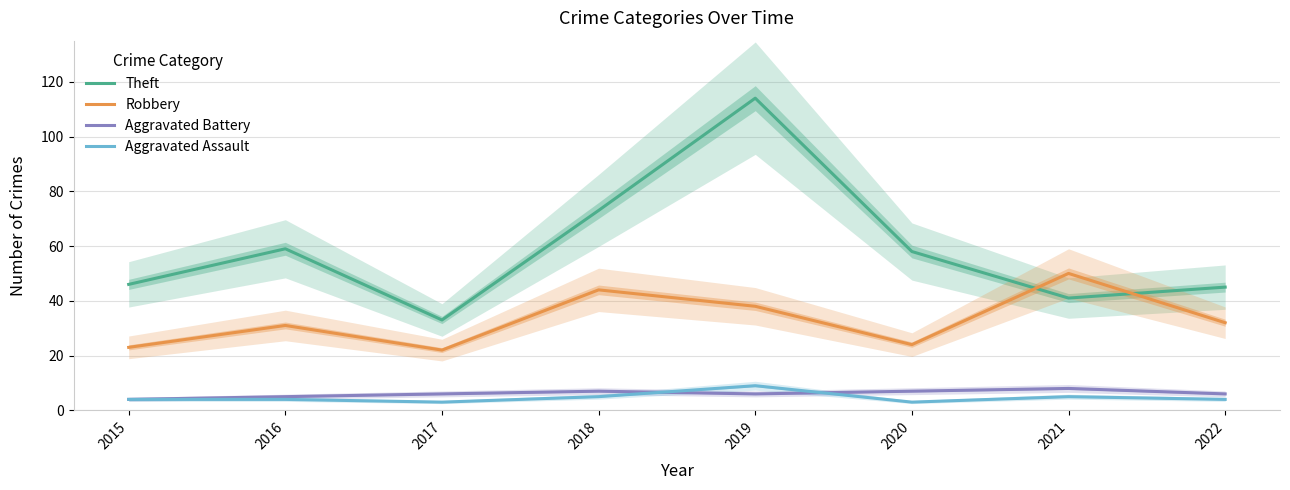

What is the value of the Aggravated Battery point at the 4th from the left?

7